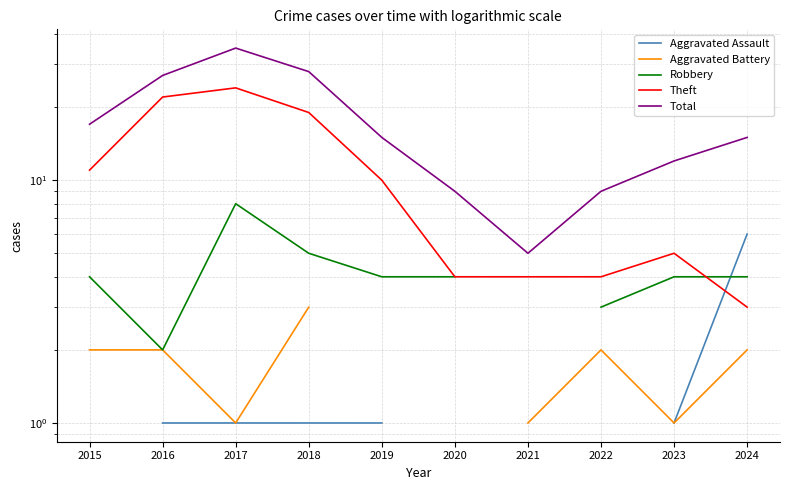

Which series has the largest total across all categories?

Total